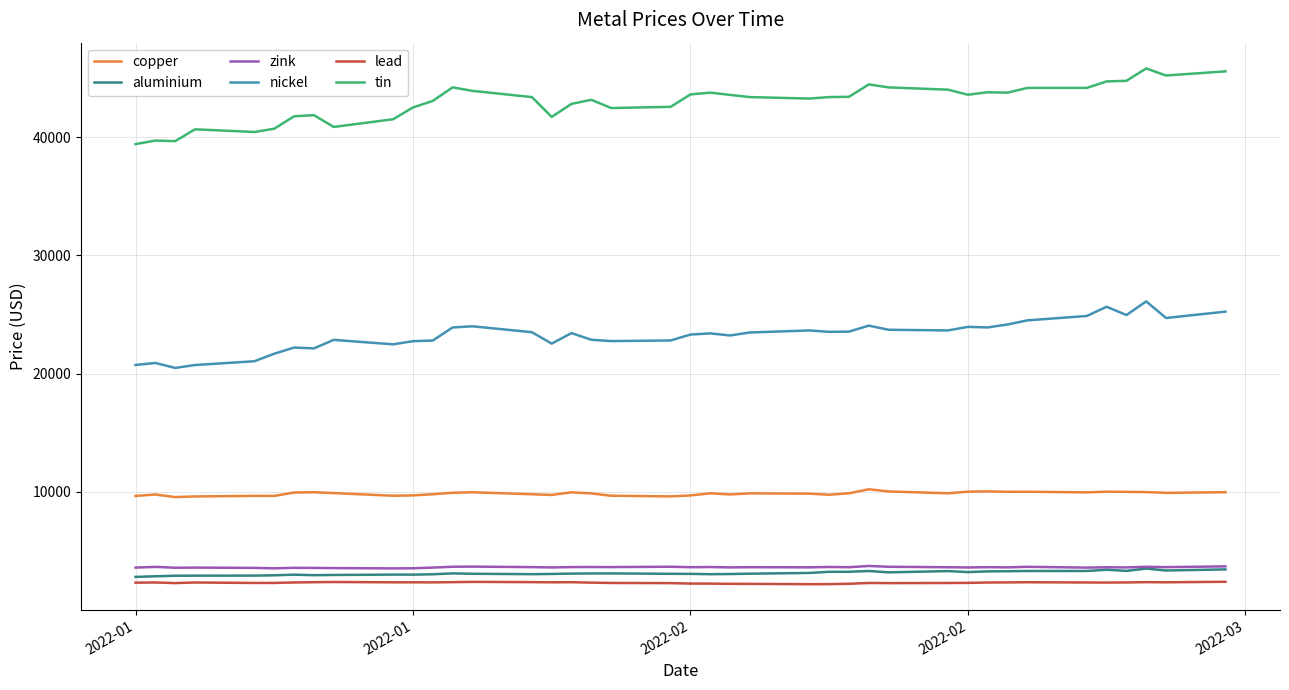

Which series has the largest total across all categories?

tin